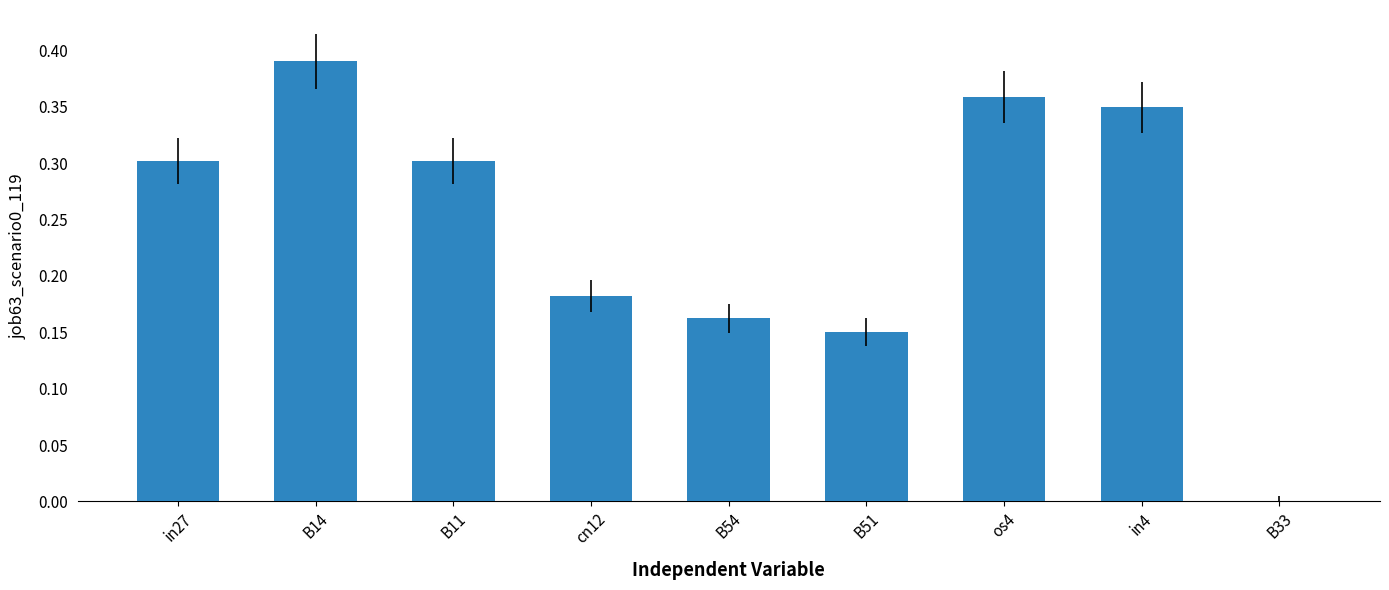

The chart shows a value of 0.2 at B33. True or false?

False